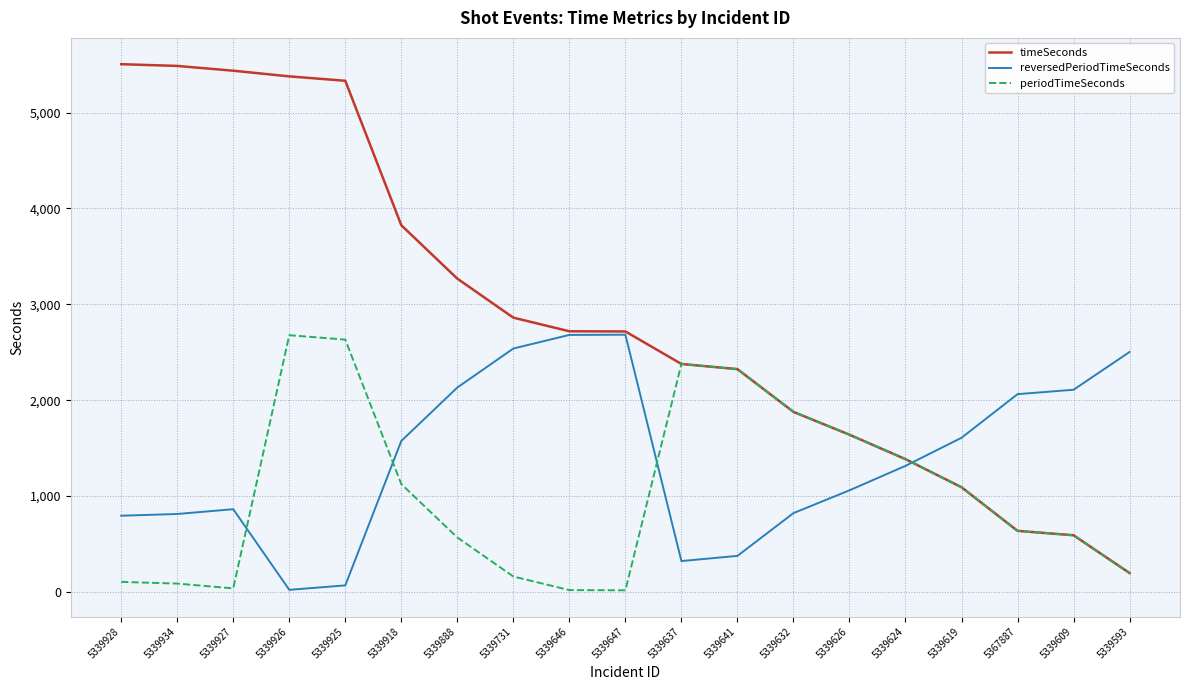

True or false: timeSeconds has a value of 1537 at 5339637.

False